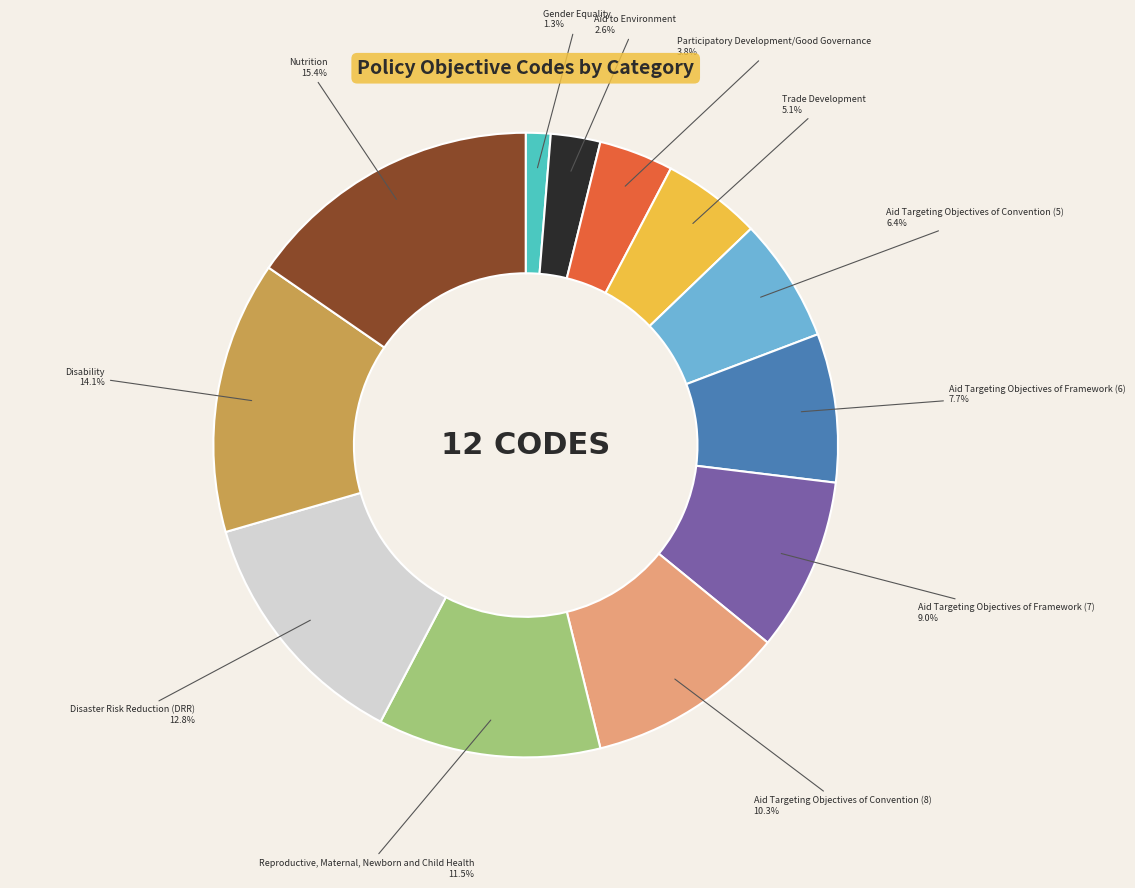

The Participatory Development/Good Governance slice represents 18% of the pie. True or false?

False